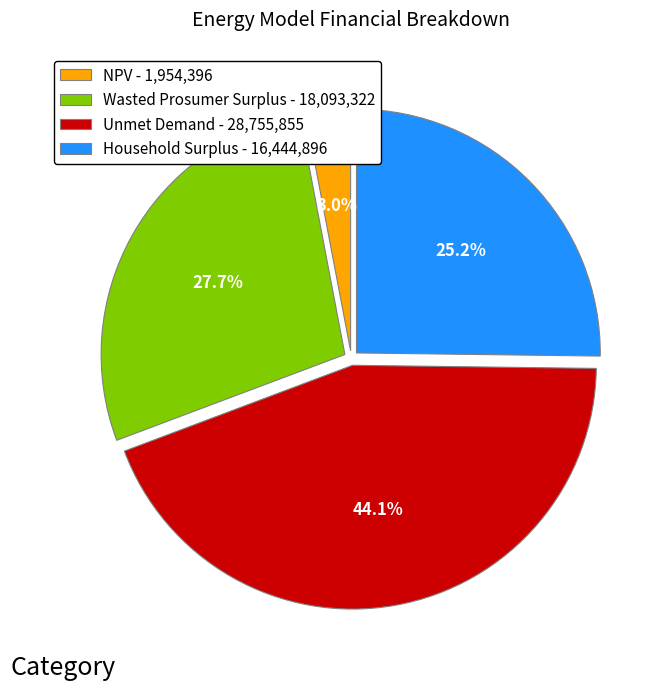

To the nearest percent, what is the difference between the NPV and Wasted Prosumer Surplus slice percentages?

25%